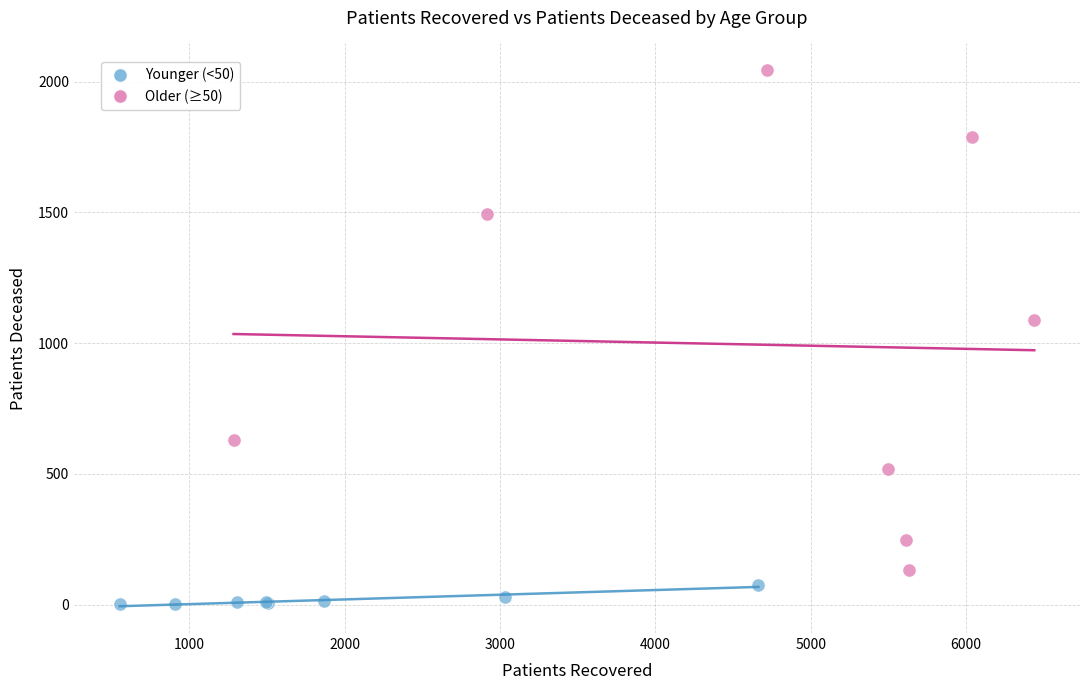

Which series reaches the minimum Y coordinate?

Younger (<50)